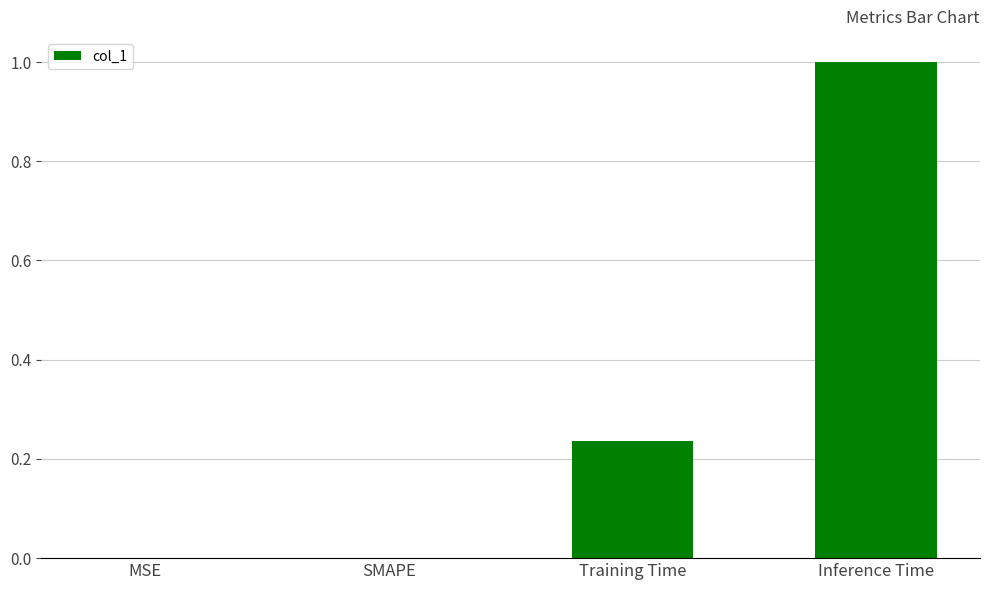

Which category has the highest value across all series?

Inference Time